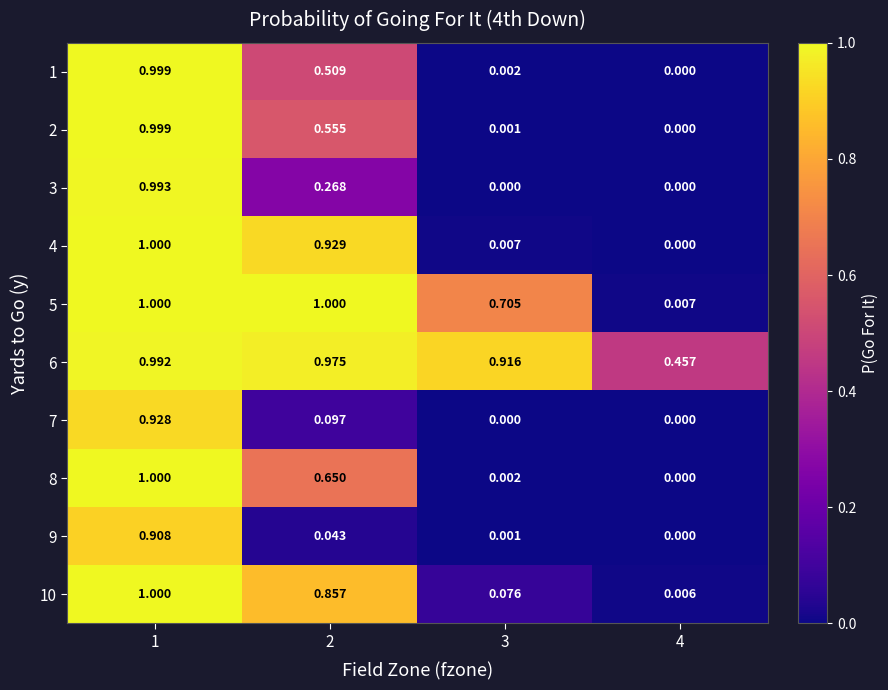

How many categories are shown in the chart?

4